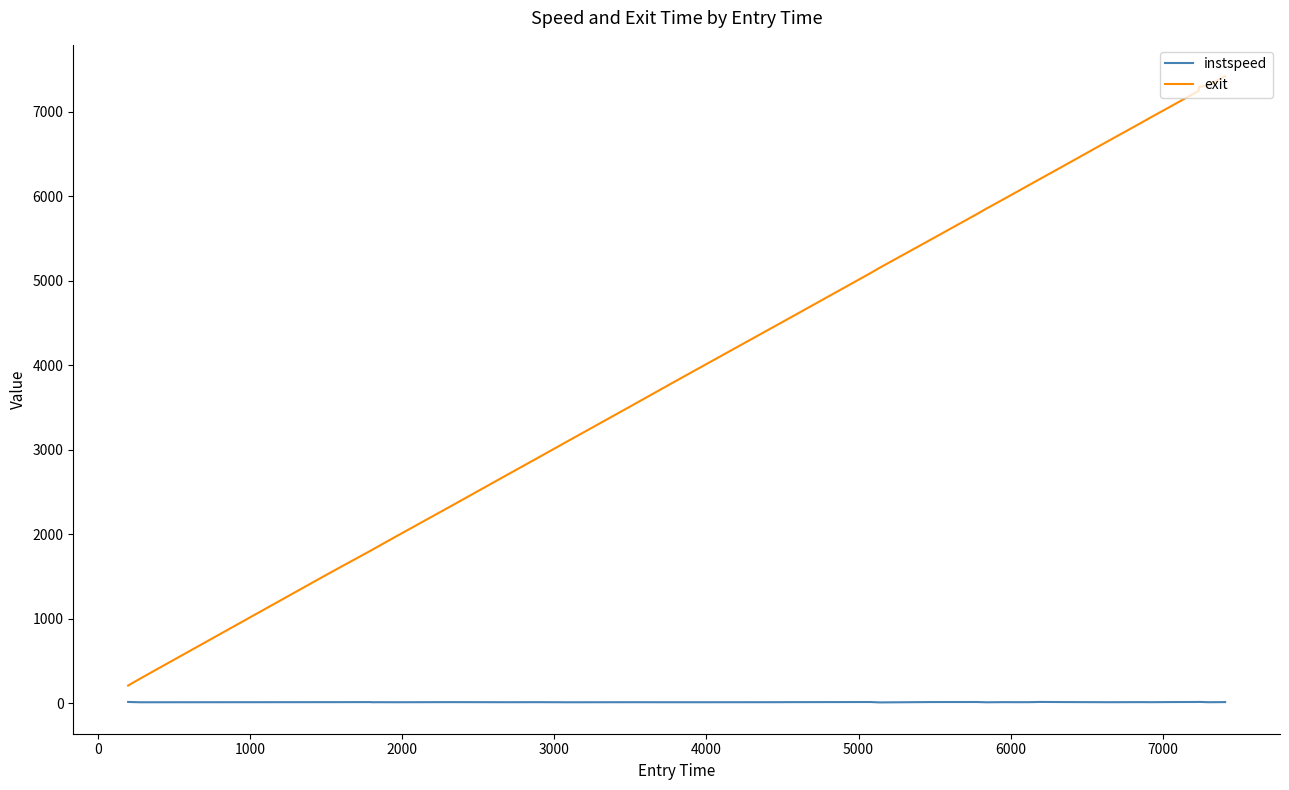

What is the maximum value shown in the chart?

7419.7